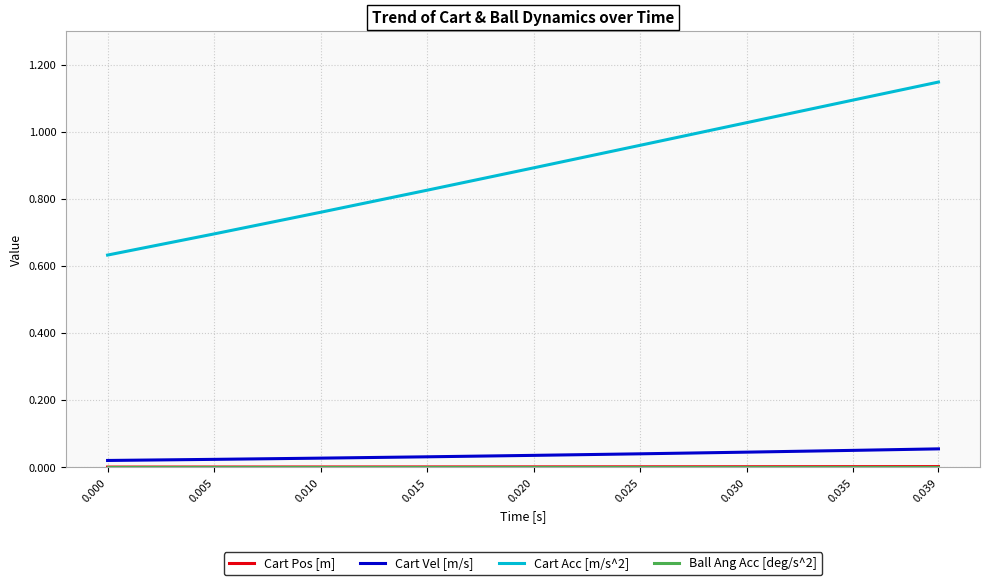

Does the chart have visible grid lines?

Yes